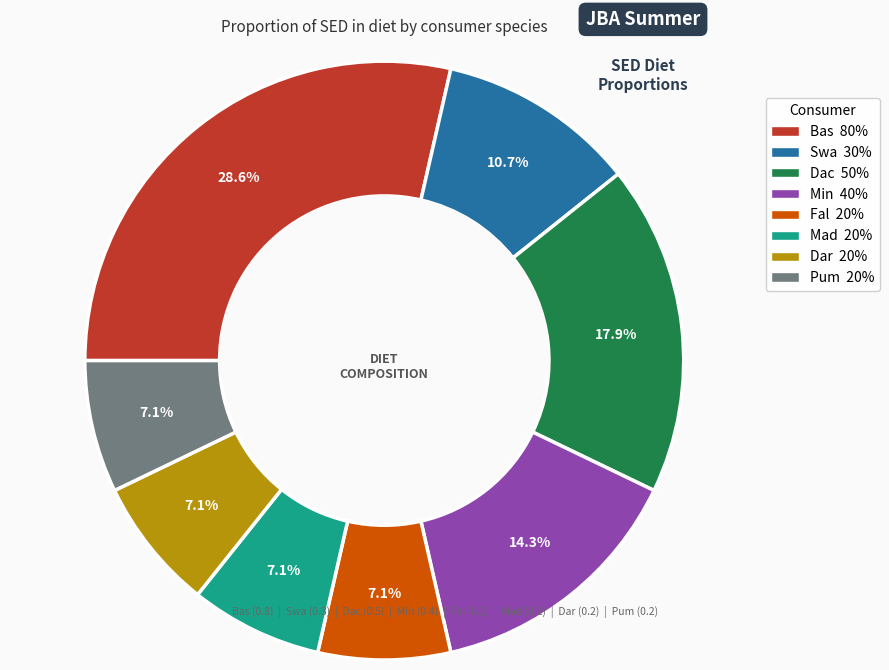

Do Bas and Dac together represent more than half of the pie?

No